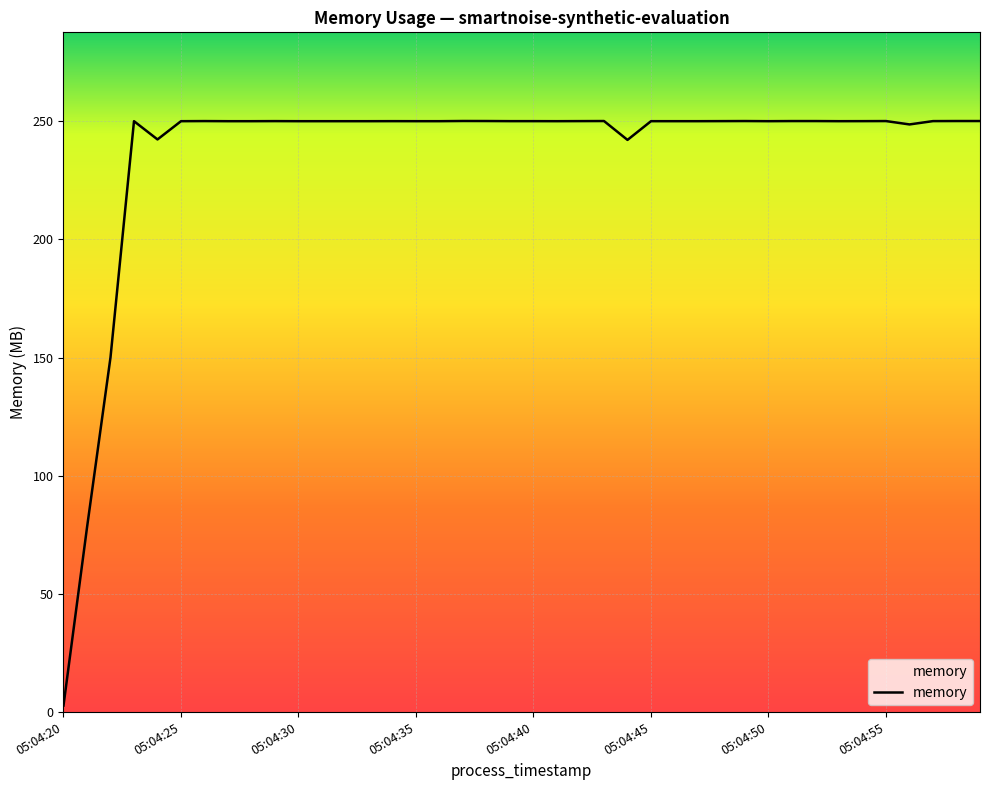

What is the maximum value shown in the chart?

250.1